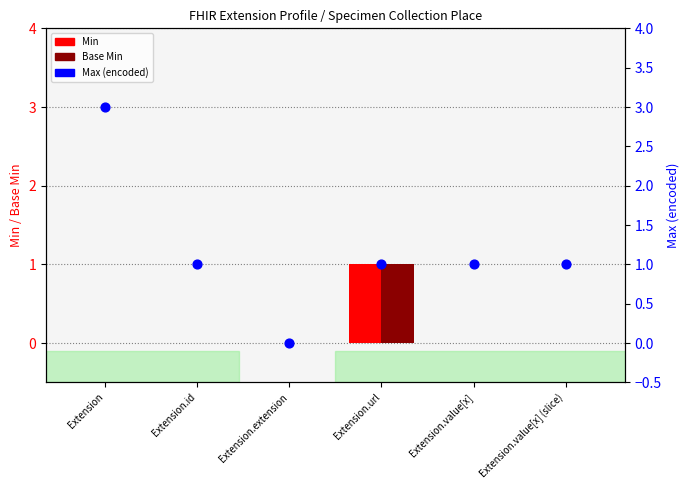

Is the value of Base Min at Extension greater than the value of Min at Extension.value[x] (slice)?

No